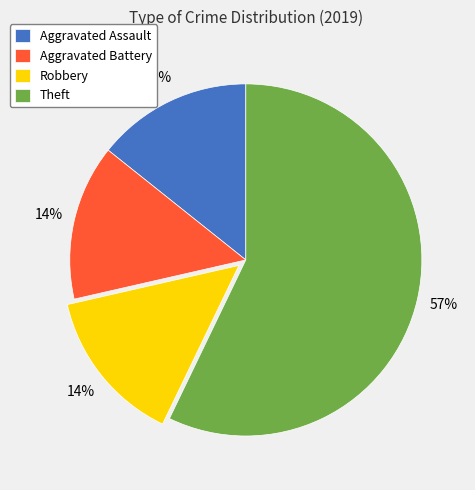

Is it true that Theft is 63% of the pie?

False